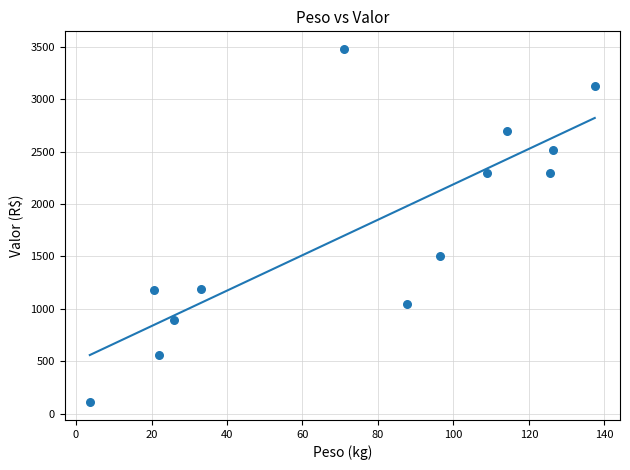

What is the range of Y values (max minus min)?

3367.3